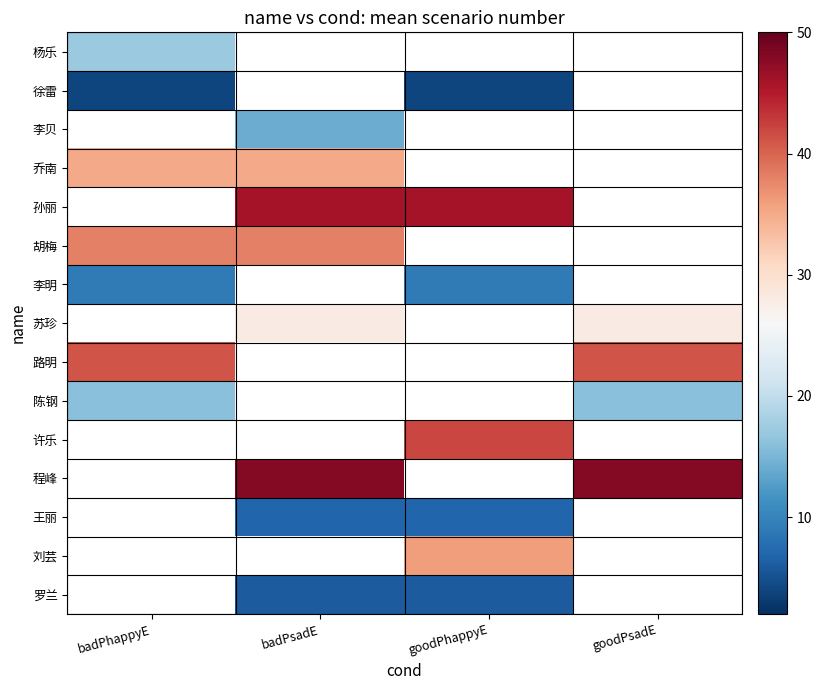

What is the minimum value shown in the chart?

4.0